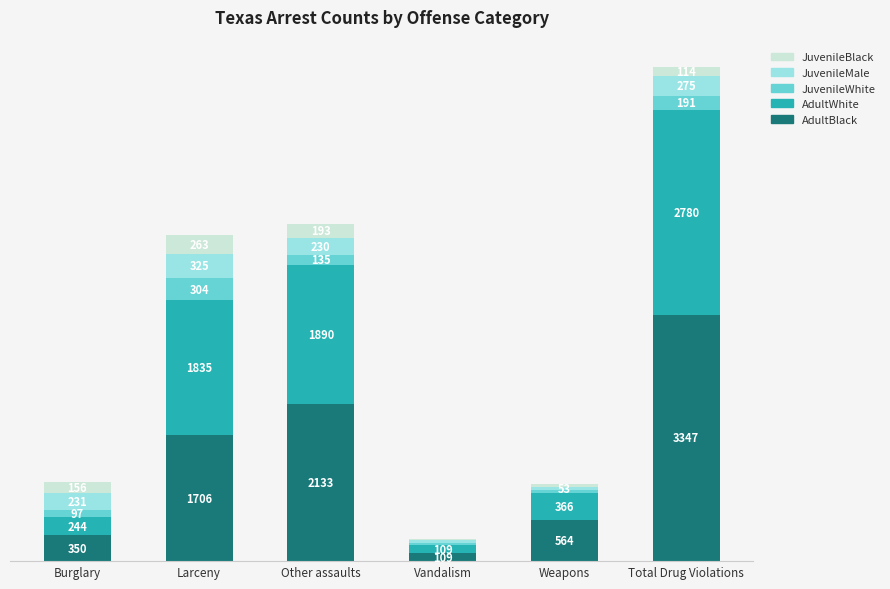

Which category has the highest value in the AdultBlack series?

Total Drug Violations